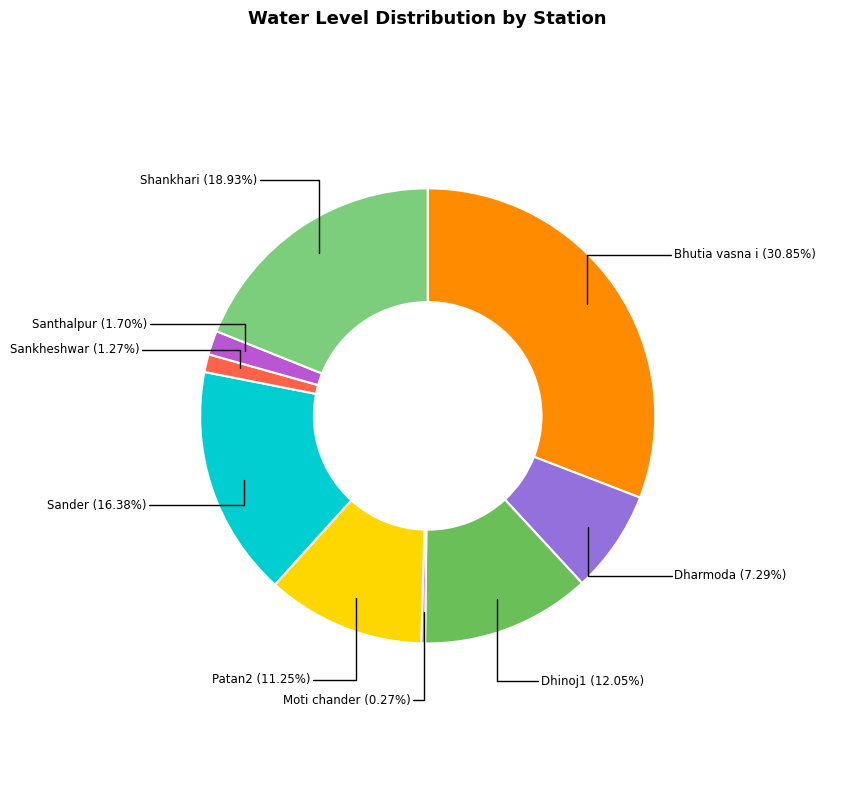

Combined, what portion of the pie is Sankheshwar and Patan2?

12.5%